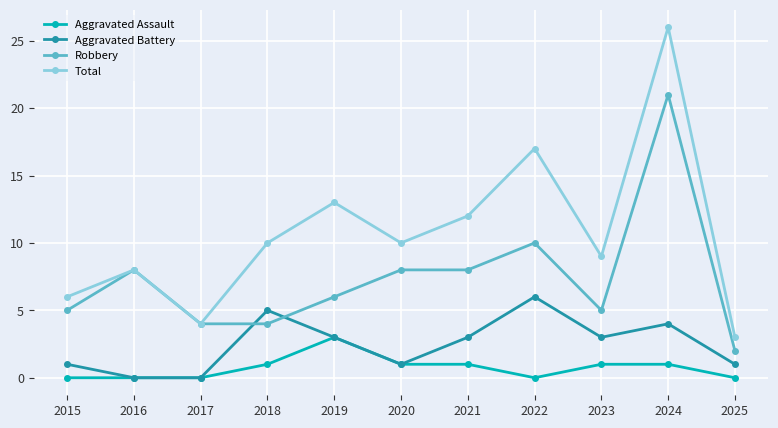

Rank the series by their maximum value, from highest to lowest.

Total, Robbery, Aggravated Battery, Aggravated Assault